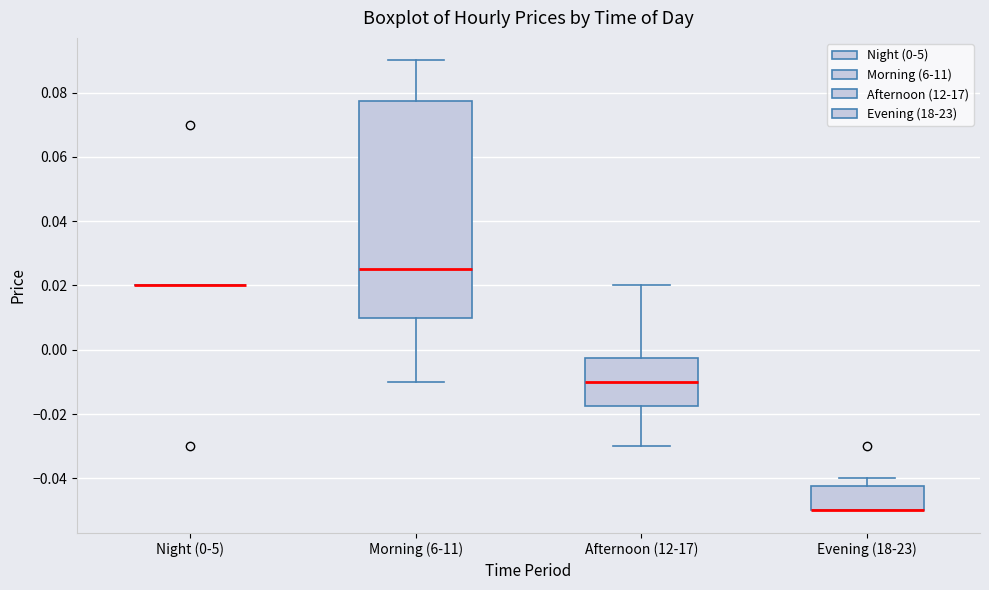

Reading left to right, read every box against the y-axis: the position of its median line, the range the box covers, and the ends of its whiskers. The values are not printed on the chart, so give them approximately, as read against the axis.

Night (0-5): box collapsed to a line at 0.020, whiskers 0.020 to 0.020
Morning (6-11): median 0.026, box 0.010 to 0.078, whiskers -0.010 to 0.090
Afternoon (12-17): median -0.010, box -0.018 to -0.002, whiskers -0.030 to 0.020
Evening (18-23): median -0.050 (drawn on the box's lower edge), box -0.050 to -0.042, whiskers -0.050 to -0.040